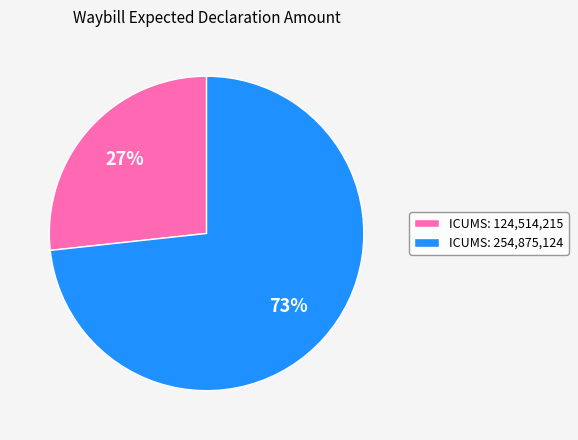

Rank the categories by value from lowest to highest.

ICUMS: 124,514,215, ICUMS: 254,875,124